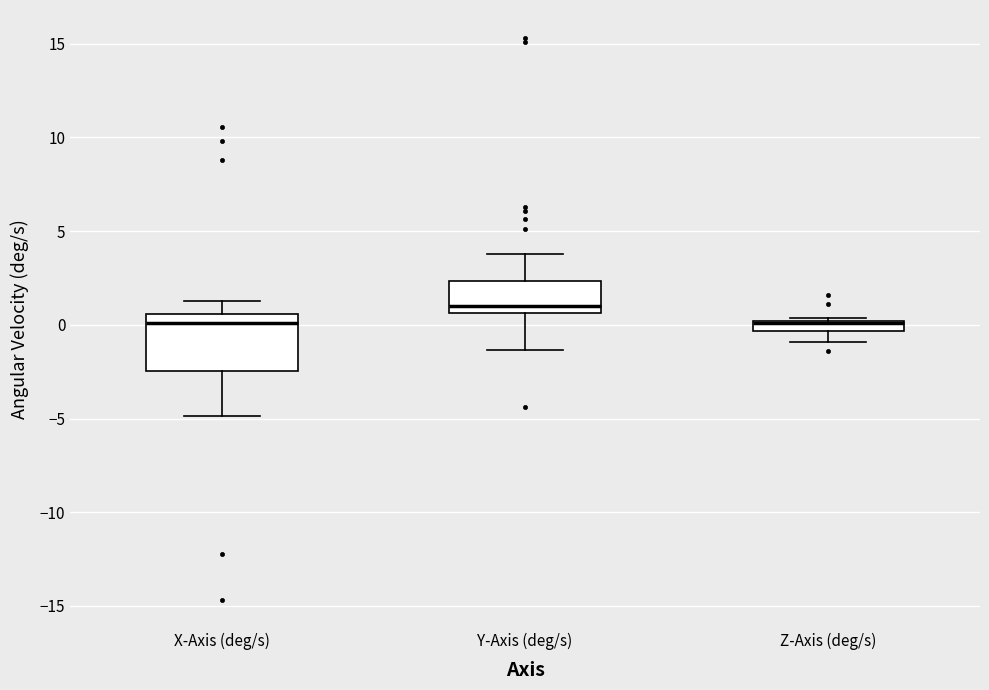

Where is the upper edge of the box for Z-Axis (deg/s) on the y-axis? The values are not printed on the chart, so give them approximately, as read against the axis.

0.0